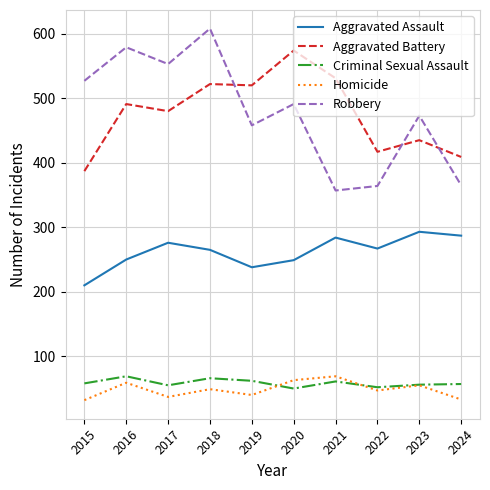

True or false: Aggravated Battery and Criminal Sexual Assault intersect in this chart.

False